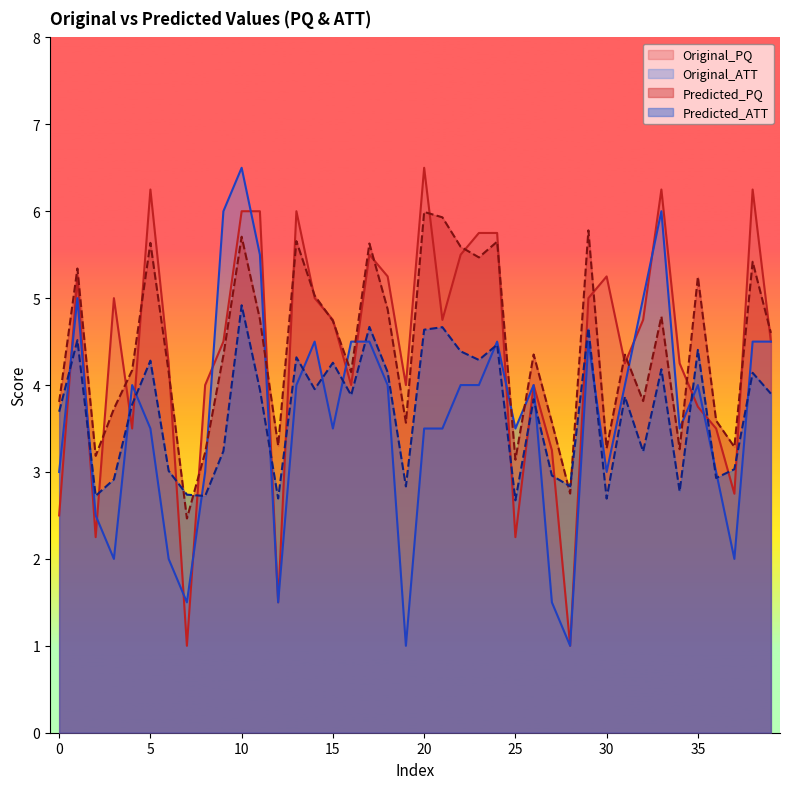

The value of Predicted_ATT at 23 is 2.2. True or false?

False